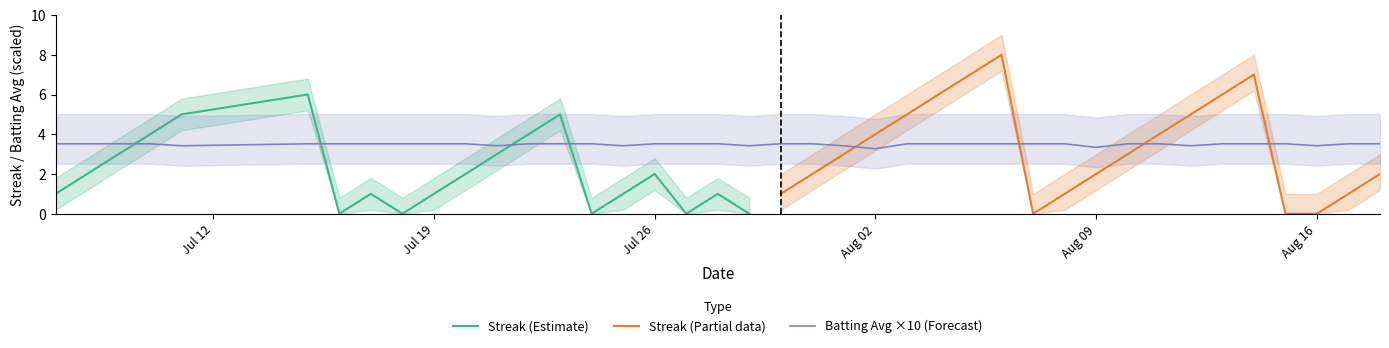

Is it true that Batting Avg ×10 (Forecast) equals 4.4 at Aug 09?

False